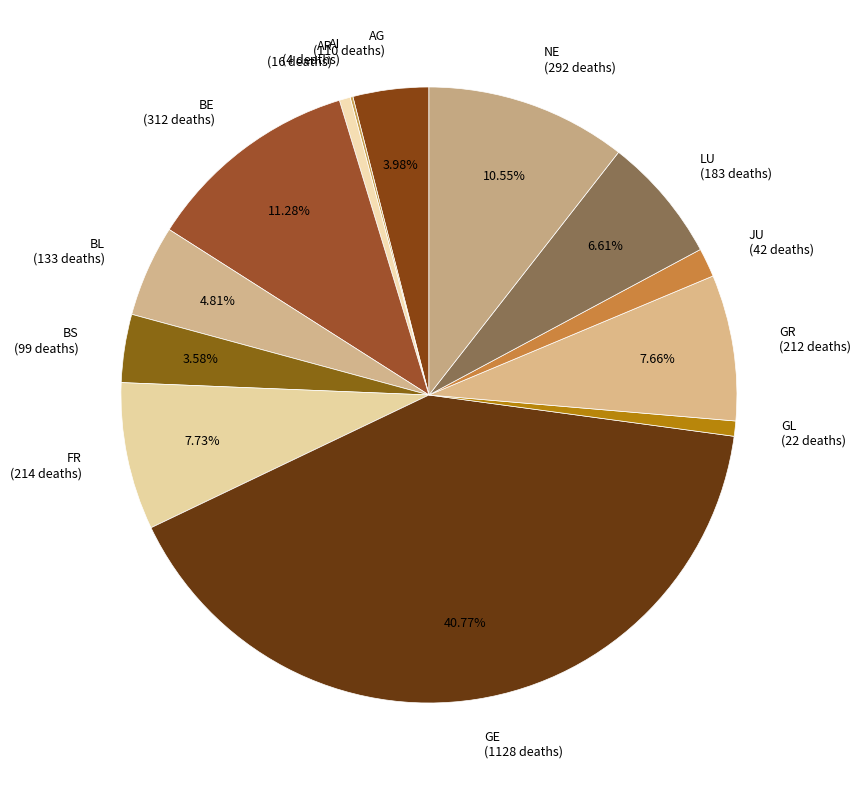

Is it true that BS is 4% of the pie?

True